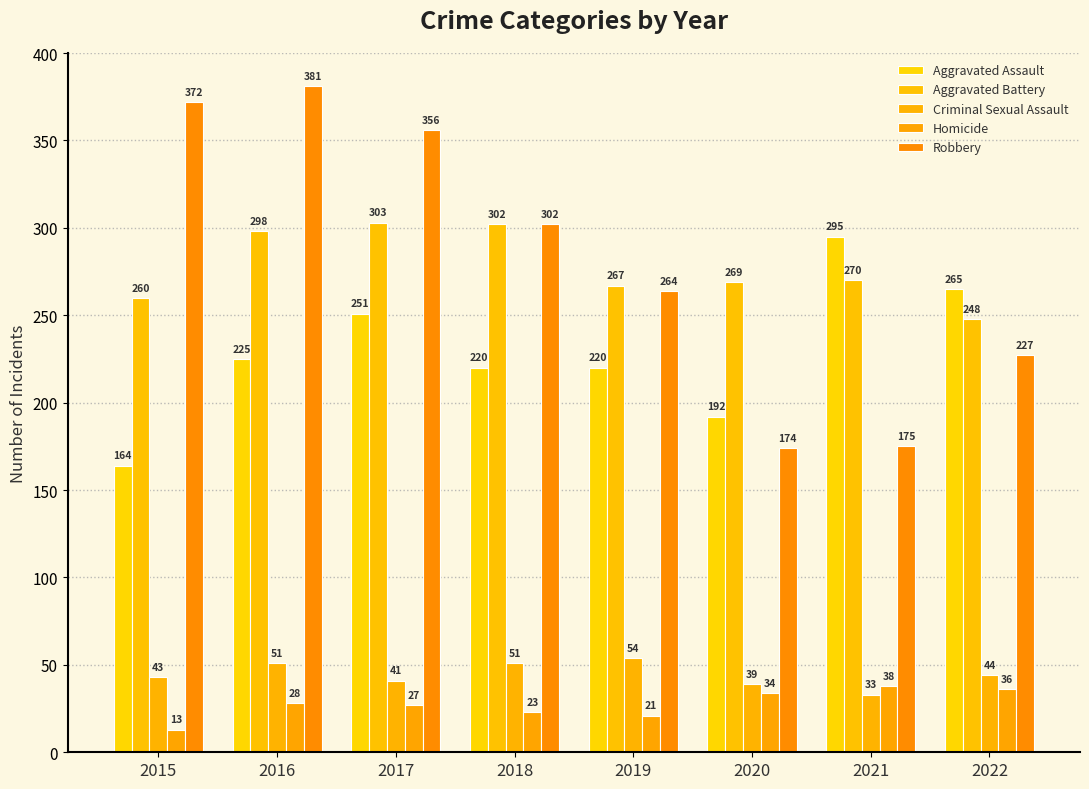

The value of Aggravated Battery at 2017 is 303. True or false?

True